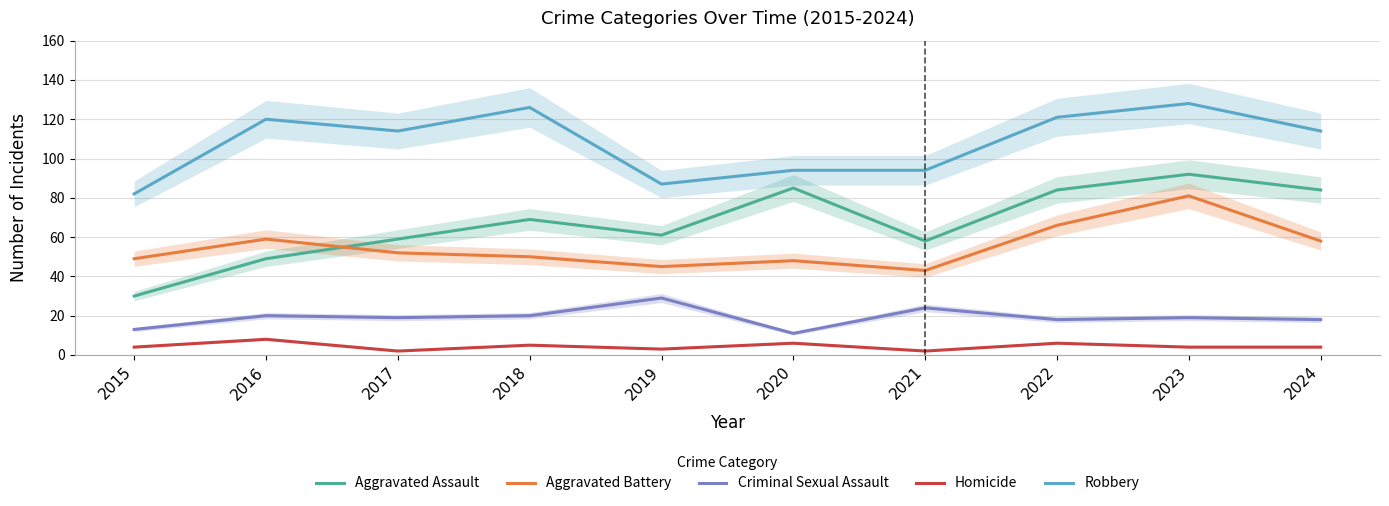

At which category is the sum across all series the highest?

2023